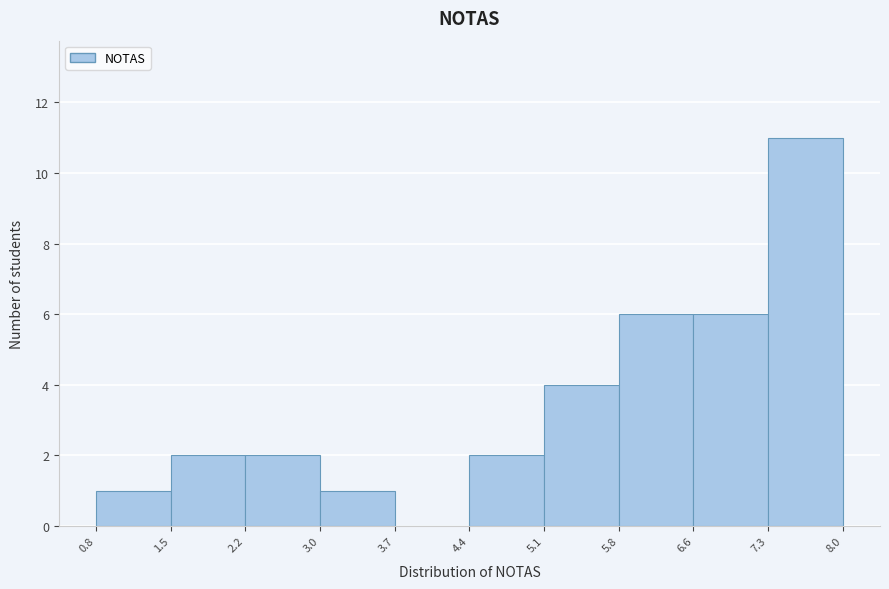

What is the height of the bar covering 5.8 to 6.6 on the x-axis? The values are not printed on the chart, so give them approximately, as read against the axis.

6